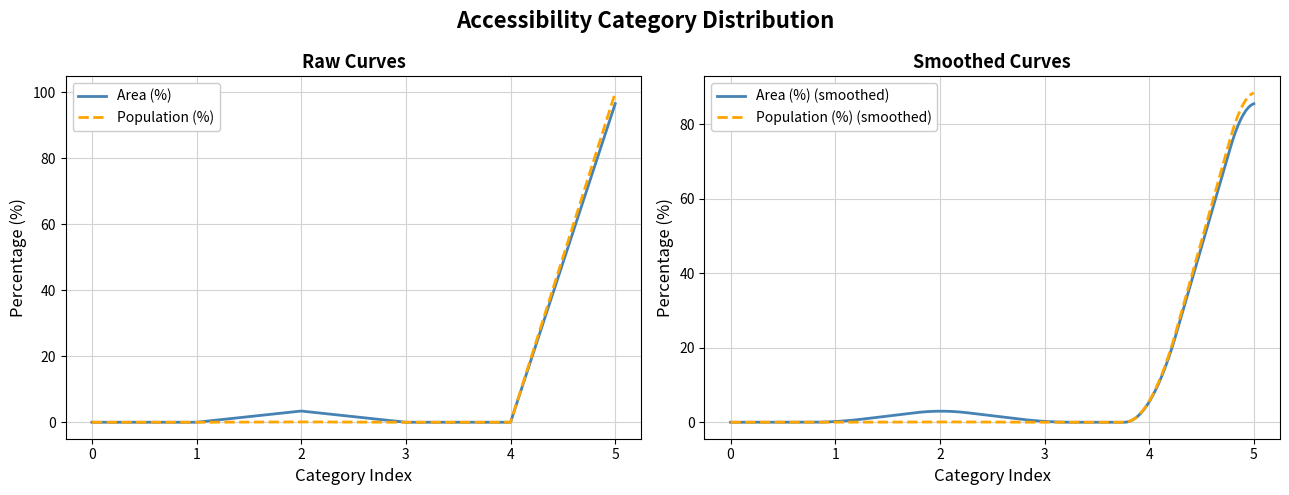

True or false: Area (%) and Population (%) cross at least once.

False